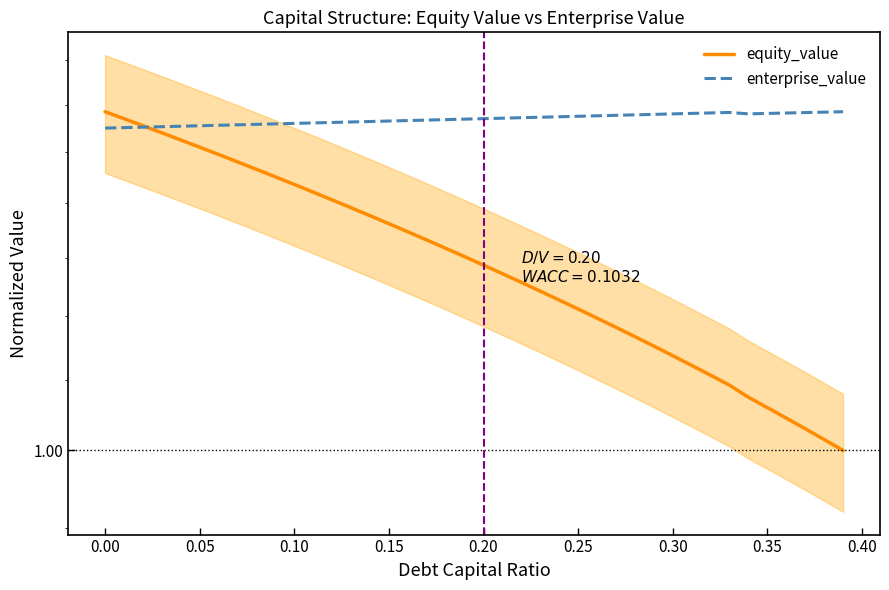

What is the label of the 15th point from the right?

0.25